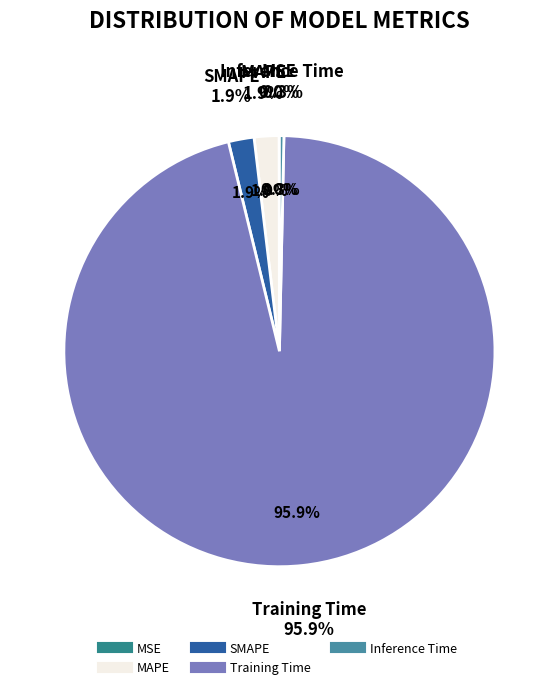

How much of the chart is everything except Training Time?

4.1%